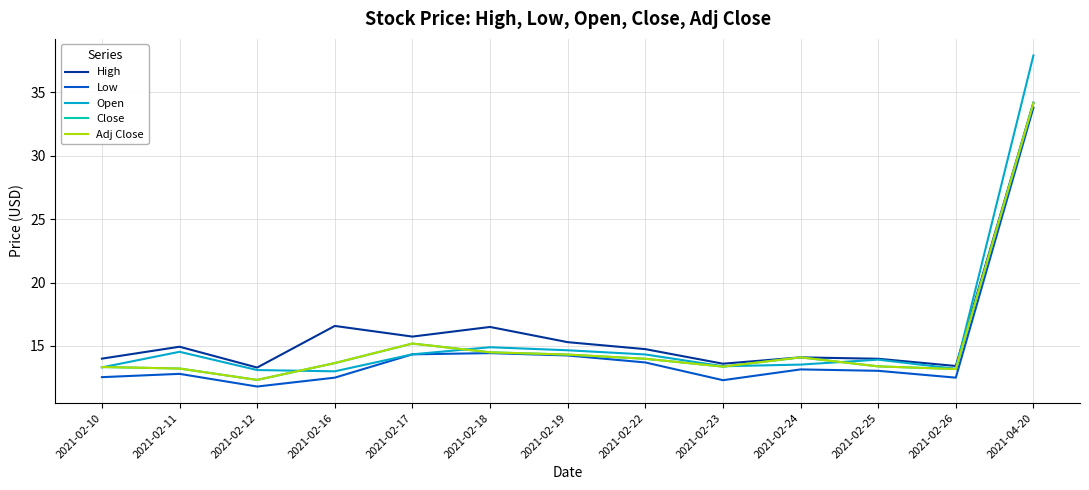

Does the chart display data point markers on the line(s)?

No